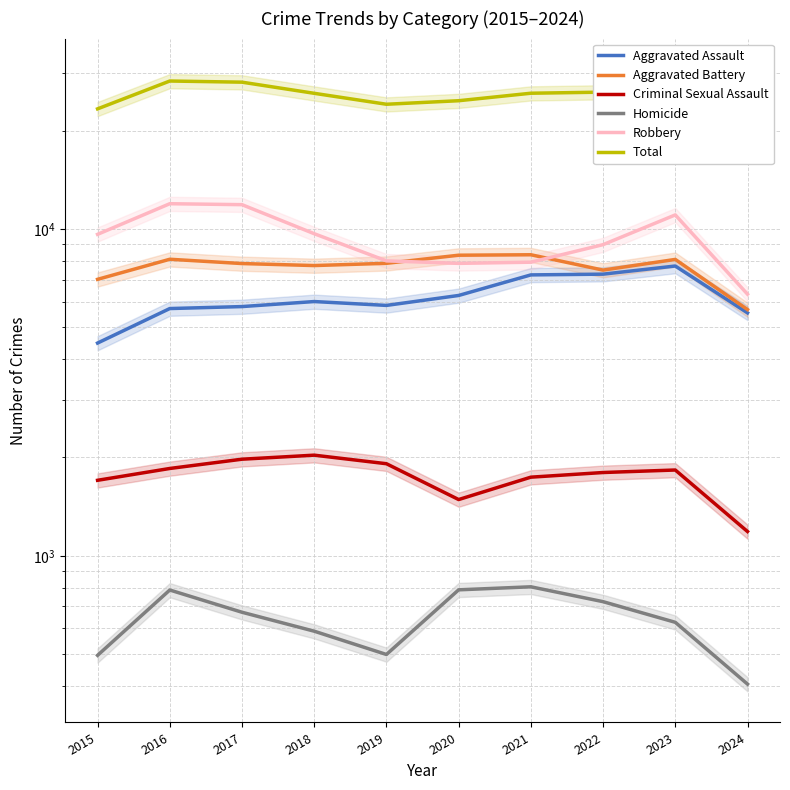

In Aggravated Battery, how many points are higher than both neighbors (excluding endpoints)?

3